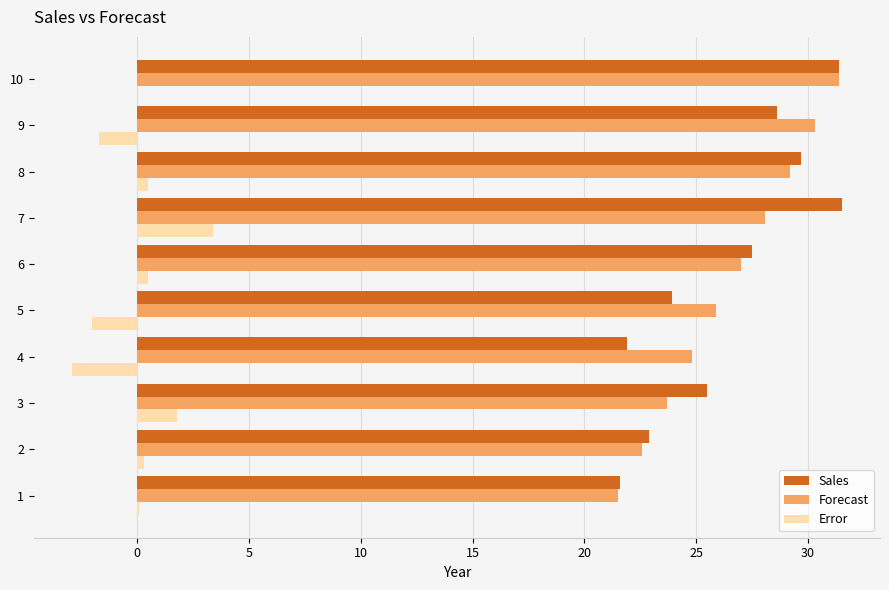

What is the approximate value of Sales at 5?

23.9